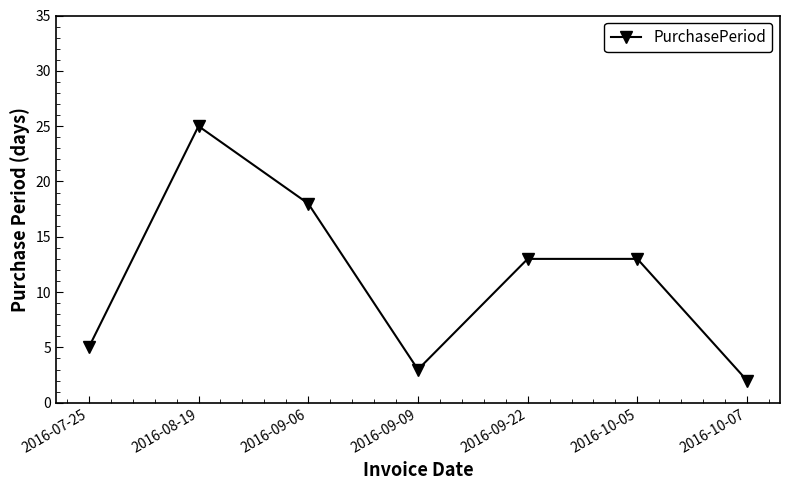

Count the number of data series in this chart.

1